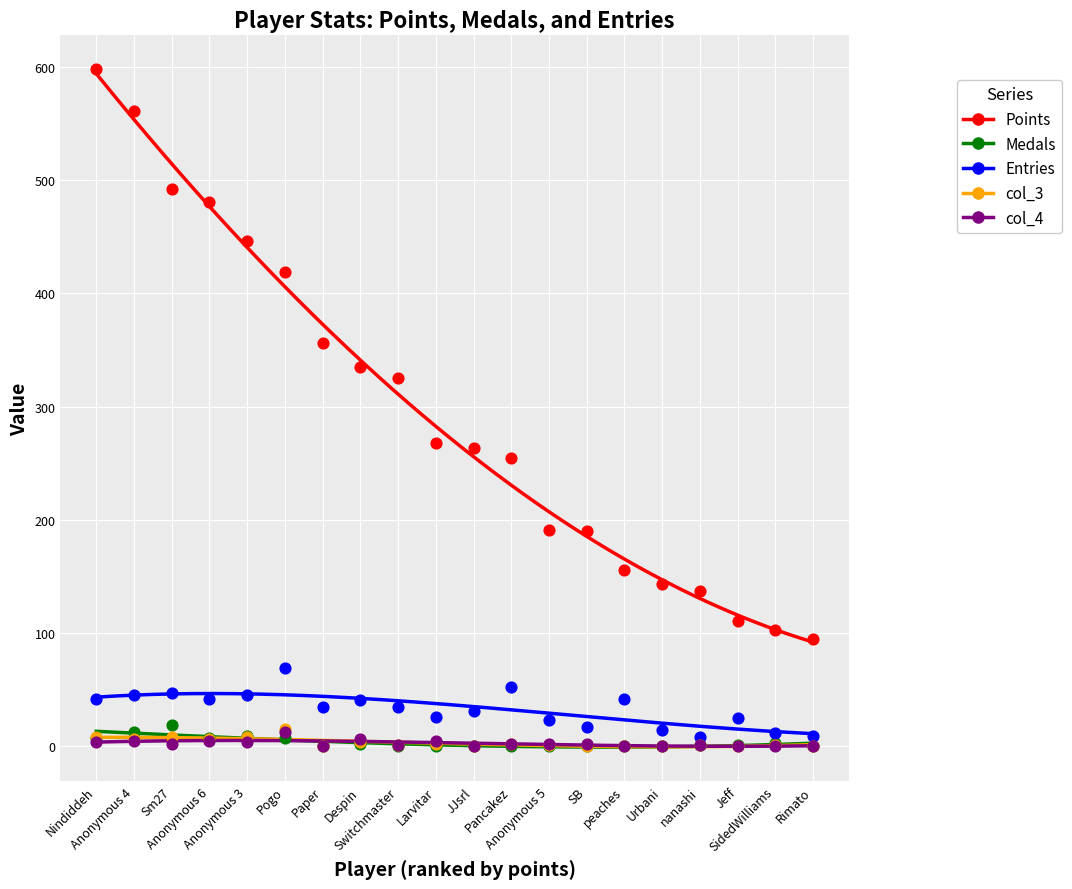

Which series has the largest total across all categories?

Points